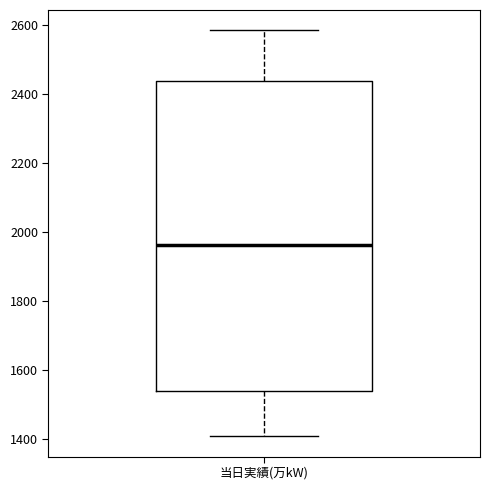

Transcribe this box plot: give where the median line is, the range the box spans, and where the two whiskers end, as read against the y-axis. The values are not printed on the chart, so give them approximately, as read against the axis.

median 1960, box 1540 to 2440, whiskers 1400 to 2580